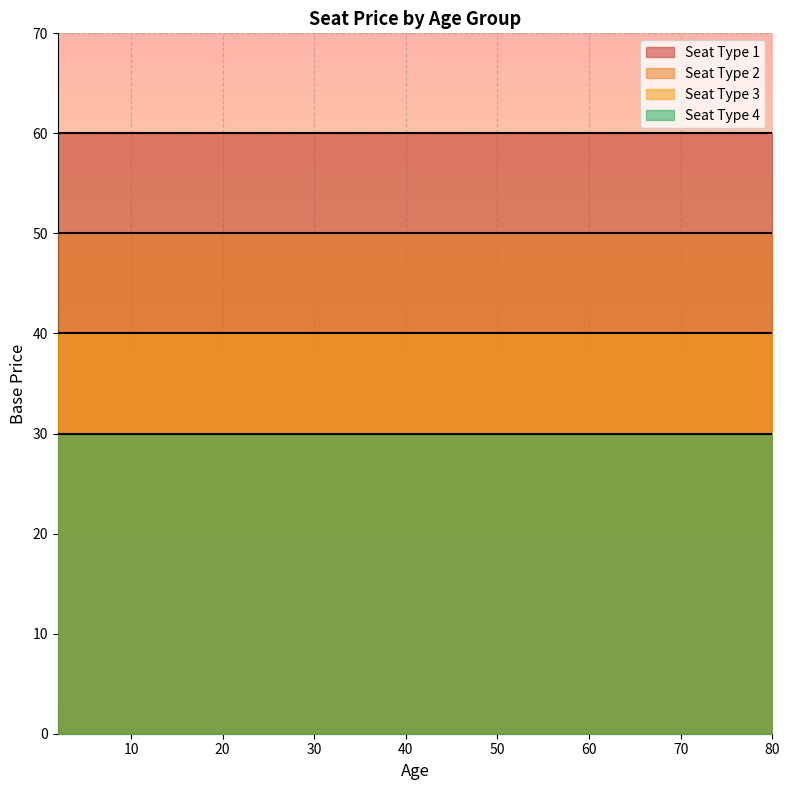

What is the total value across all series at 4?

180